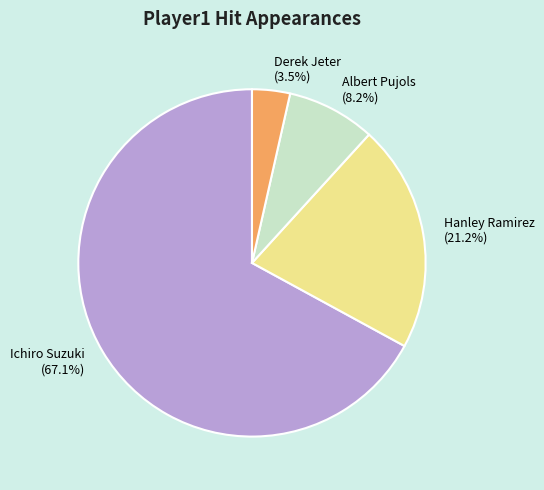

Rank the categories by value from highest to lowest.

Ichiro Suzuki, Hanley Ramirez, Albert Pujols, Derek Jeter